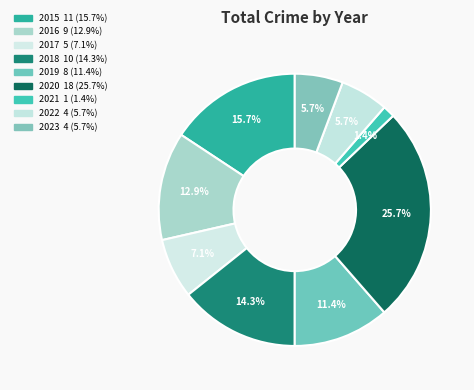

Does any single category account for the majority?

No